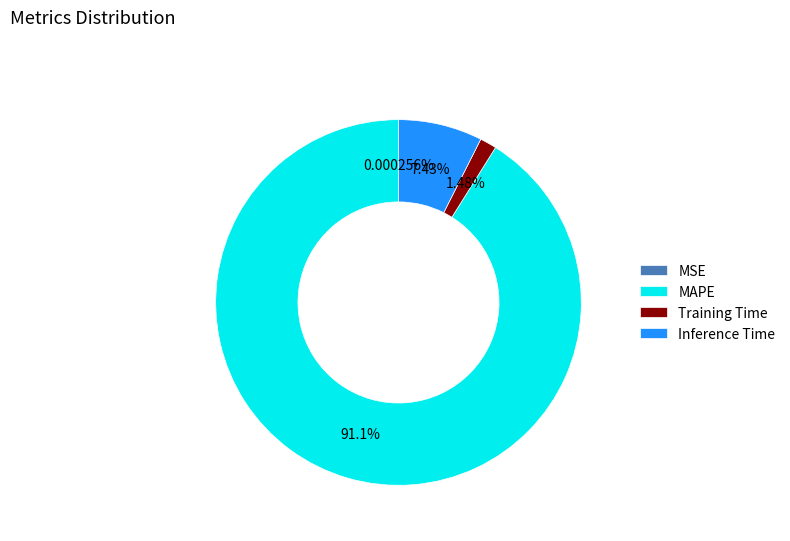

To the nearest percent, what portion does MAPE represent?

91%